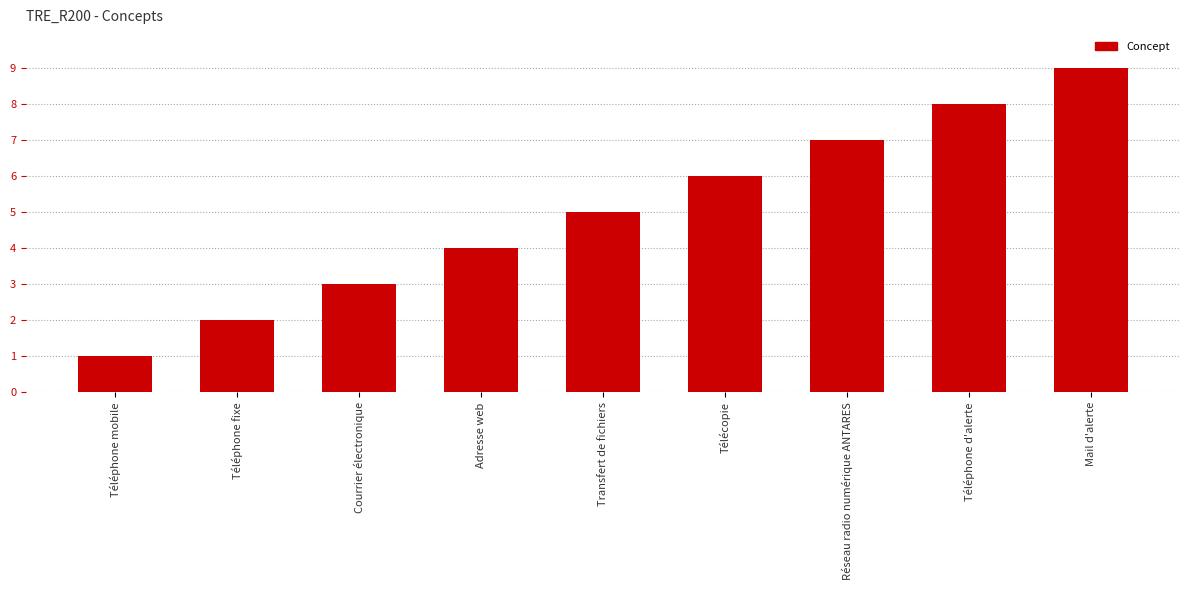

Does the chart contain stacked bars?

No